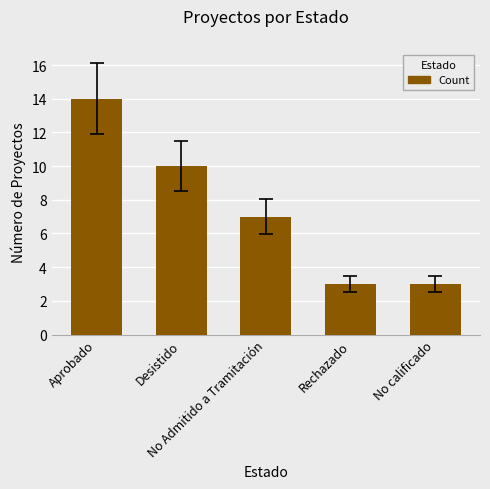

Reading right to left, list all the values displayed in this chart.

3	3	7	10	14